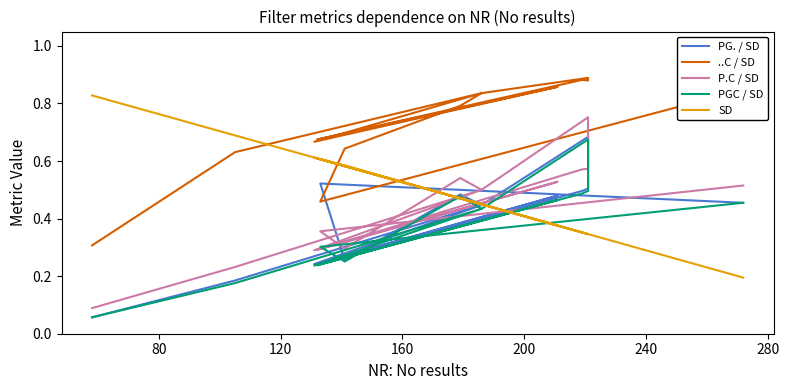

Which series changed the most between 80 and 200?

SD